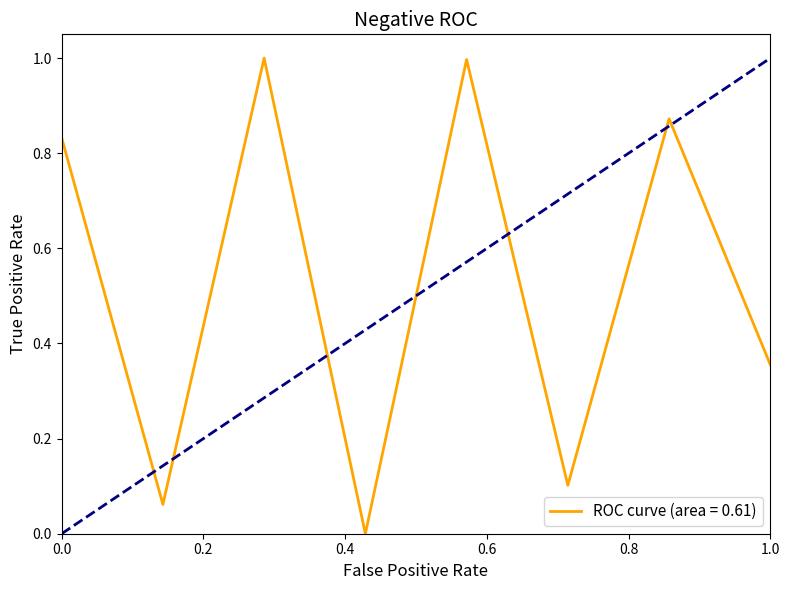

True or false: the data has more than 1 interior local peaks.

True